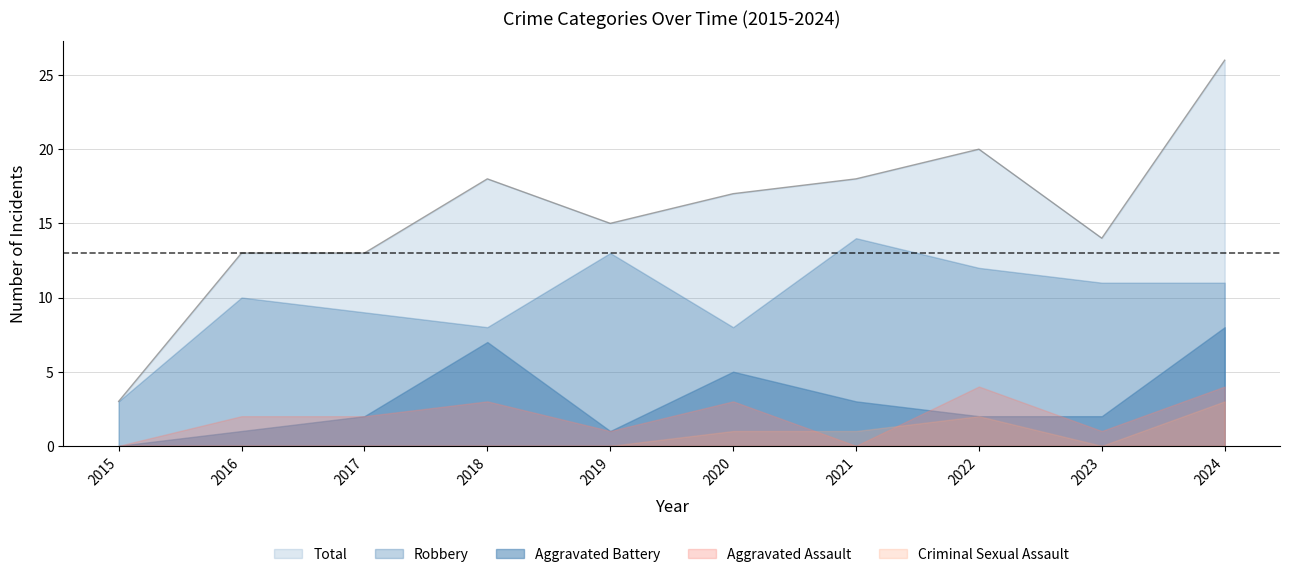

Where does the Total series first go above 17?

2018